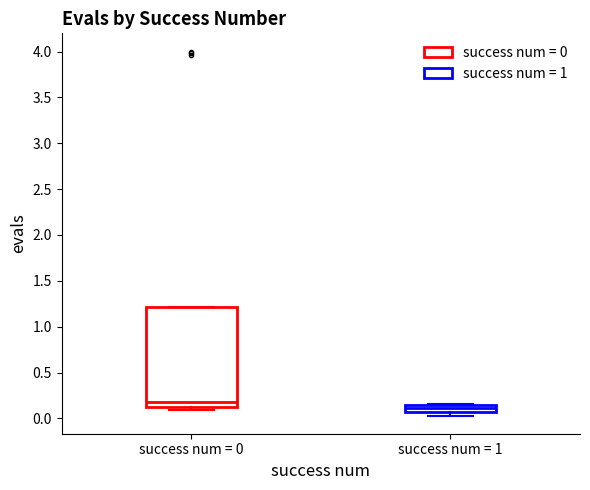

Which box is the tallest, from its lower edge to its upper edge?

success num = 0